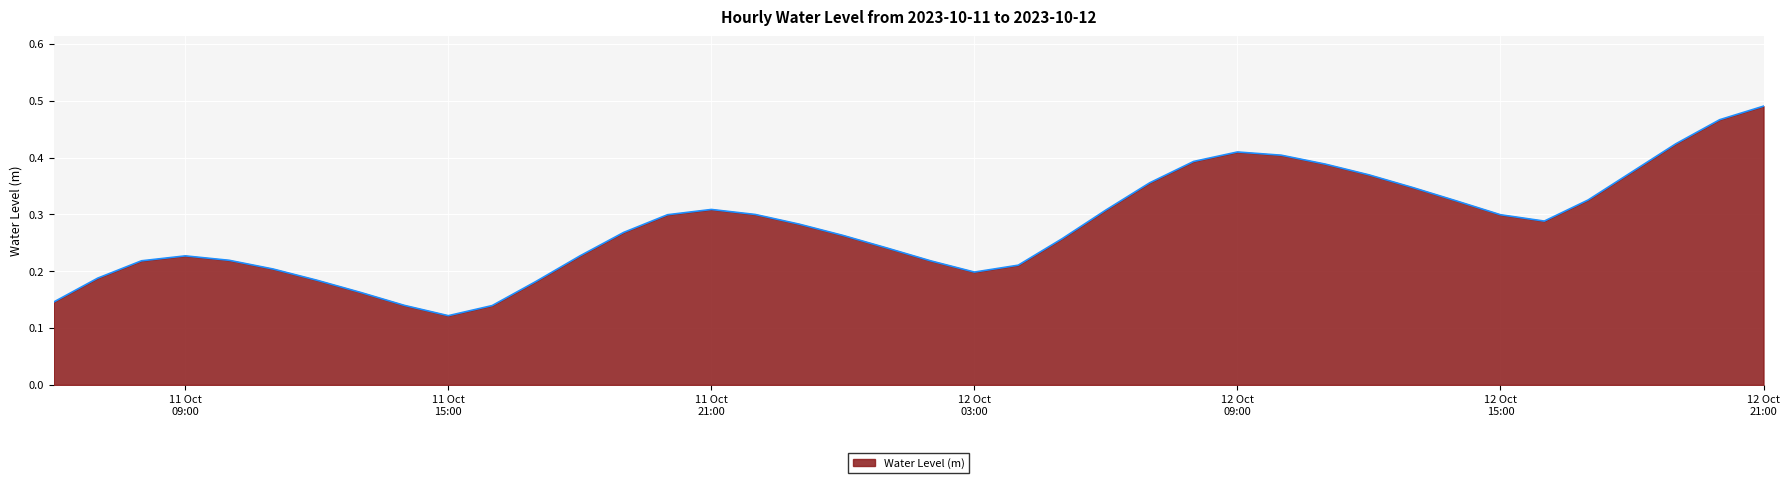

List the labels in order of value, largest first.

2023-10-12 21:00:00, 2023-10-12 20:00:00, 2023-10-12 19:00:00, 2023-10-12 09:00:00, 2023-10-12 10:00:00, 2023-10-12 08:00:00, 2023-10-12 11:00:00, 2023-10-12 18:00:00, 2023-10-12 12:00:00, 2023-10-12 07:00:00, 2023-10-12 13:00:00, 2023-10-12 17:00:00, 2023-10-12 14:00:00, 2023-10-11 21:00:00, 2023-10-12 06:00:00, 2023-10-11 22:00:00, 2023-10-11 20:00:00, 2023-10-12 15:00:00, 2023-10-12 16:00:00, 2023-10-11 23:00:00, 2023-10-11 19:00:00, 2023-10-12 00:00:00, 2023-10-12 05:00:00, 2023-10-12 01:00:00, 2023-10-11 09:00:00, 2023-10-11 18:00:00, 2023-10-11 10:00:00, 2023-10-11 08:00:00, 2023-10-12 02:00:00, 2023-10-12 04:00:00, 2023-10-11 11:00:00, 2023-10-12 03:00:00, 2023-10-11 07:00:00, 2023-10-11 12:00:00, 2023-10-11 17:00:00, 2023-10-11 13:00:00, 2023-10-11 06:00:00, 2023-10-11 14:00:00, 2023-10-11 16:00:00, 2023-10-11 15:00:00